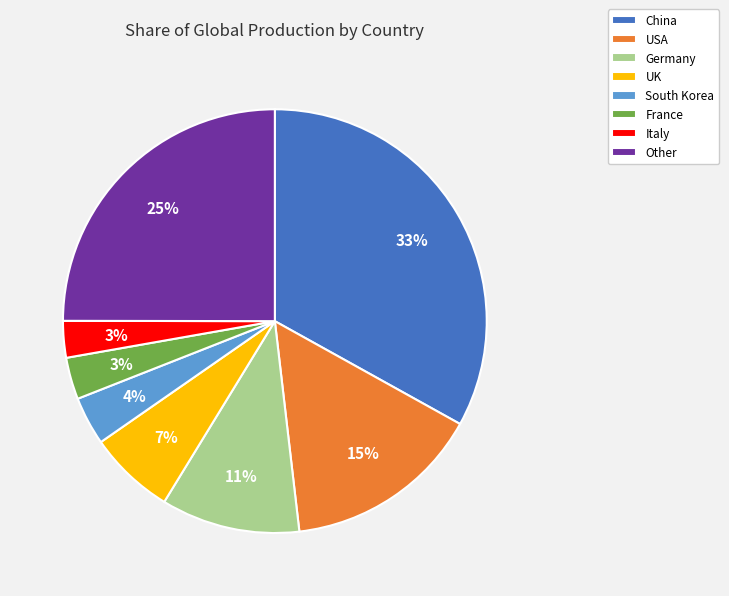

To the nearest percent, what is the difference between the largest and smallest slice percentages?

30%